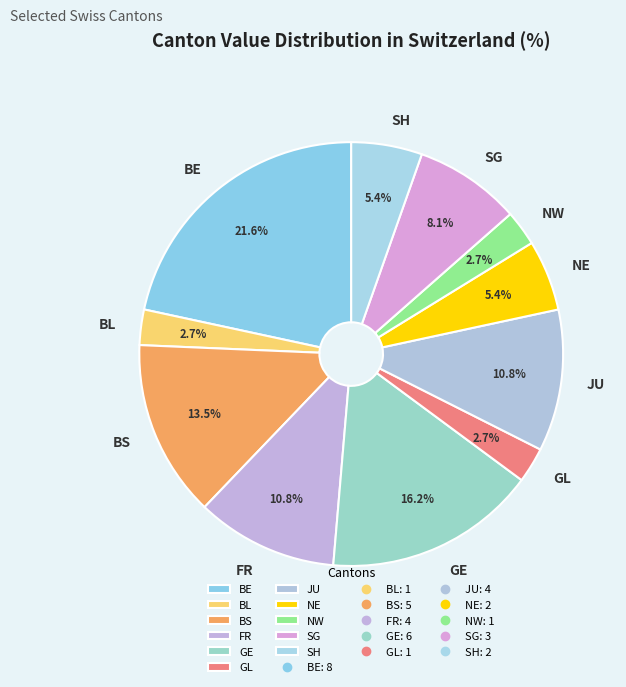

Is there a majority slice in this chart?

No